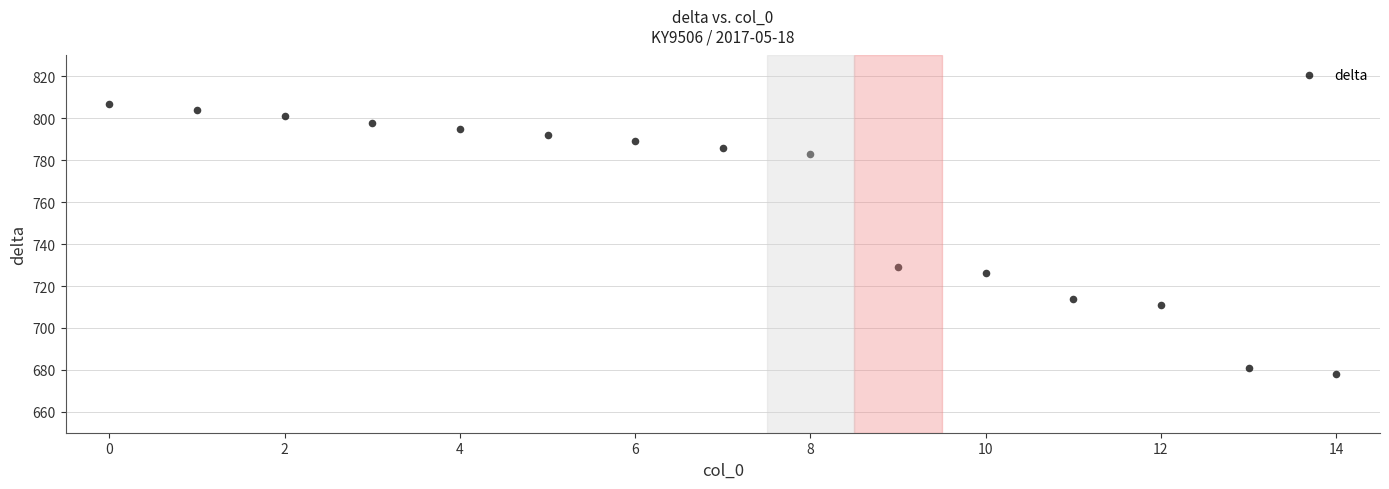

What Y value in the scatter plot is closest to 742?

729